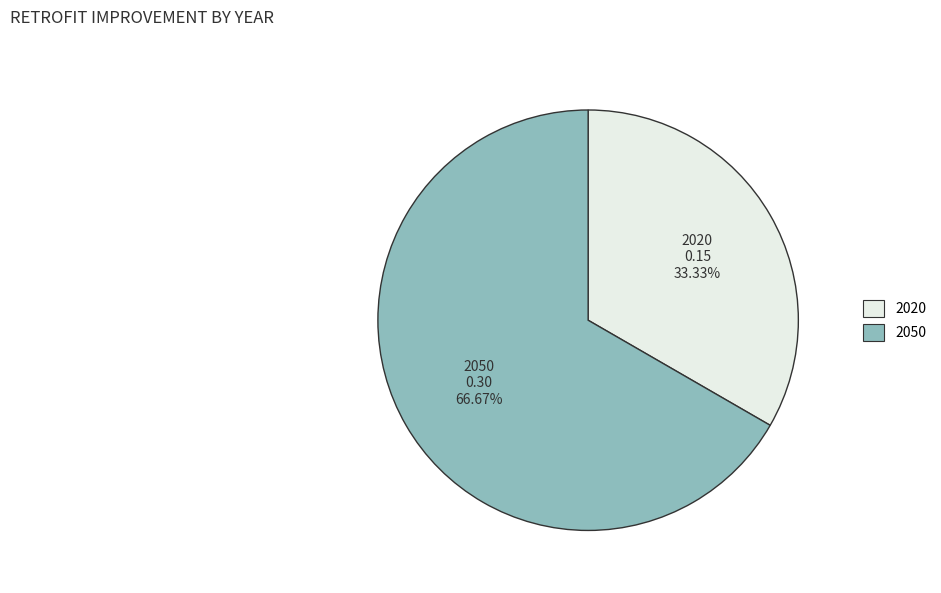

To the nearest percent, what is the difference between the largest and smallest slice percentages?

33%